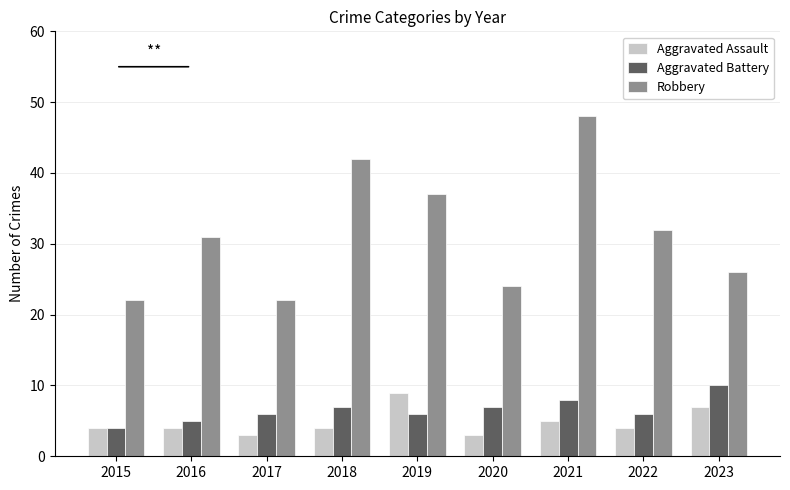

Reading right to left, transcribe all the data shown in this chart.

Aggravated Assault: 7	4	5	3	9	4	3	4	4
Aggravated Battery: 10	6	8	7	6	7	6	5	4
Robbery: 26	32	48	24	37	42	22	31	22